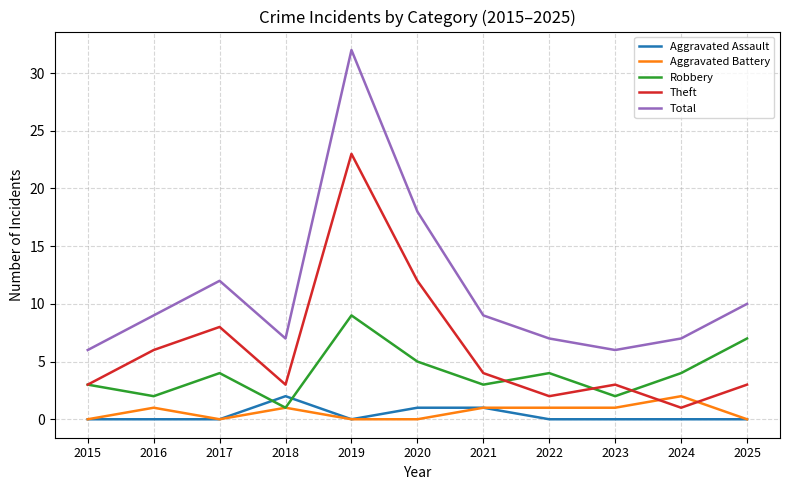

Does the chart have visible grid lines?

Yes